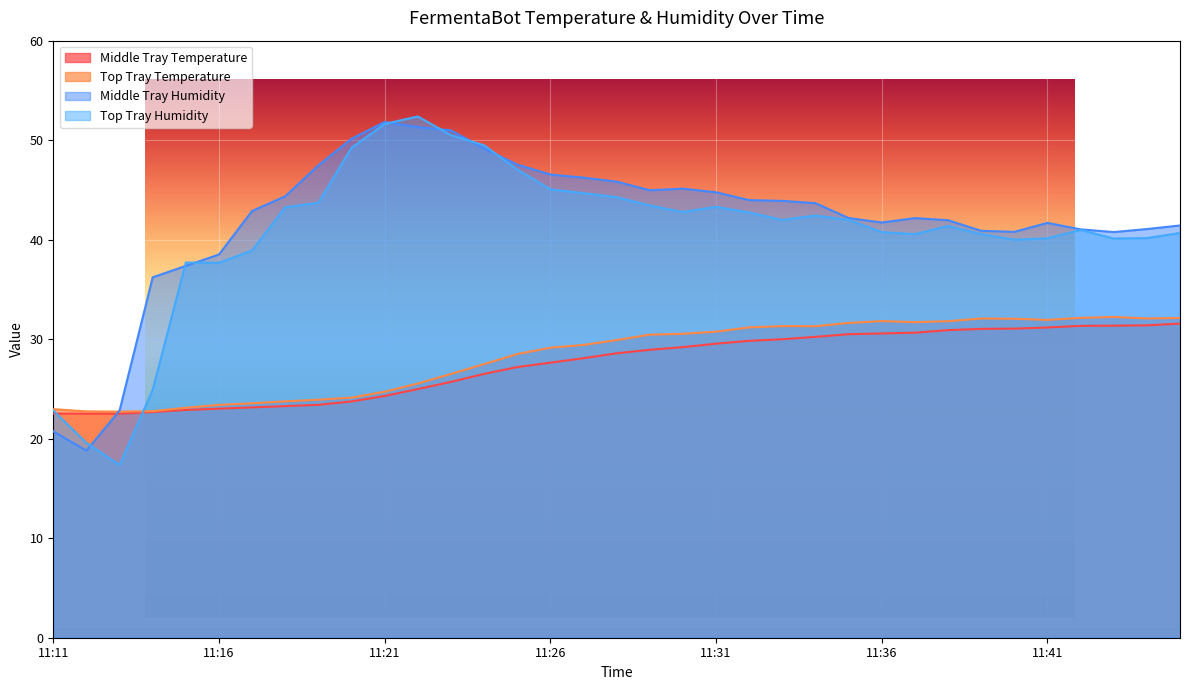

Is it true that Middle Tray Temperature equals 50.7 at 11:37?

False